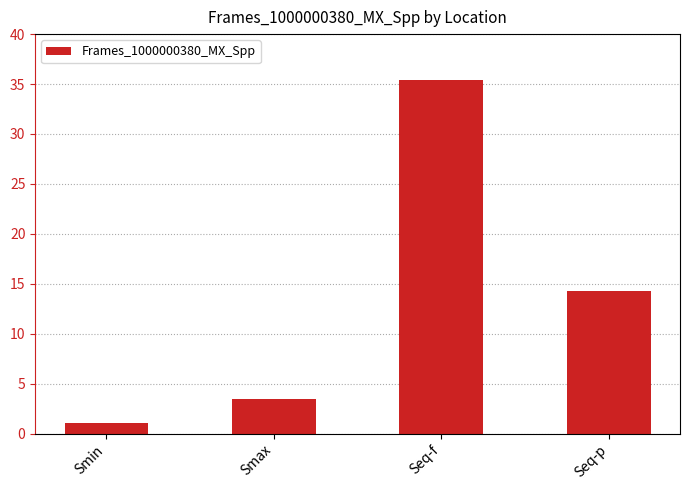

List the labels in order of value, largest first.

Seq-f, Seq-p, Smax, Smin